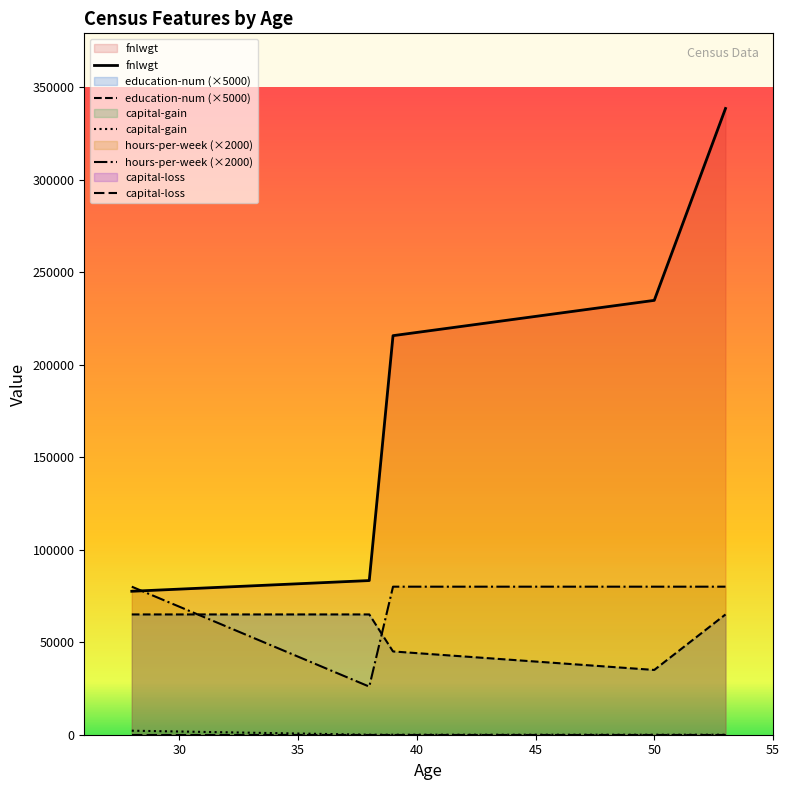

Between 28 and 53, which is larger?

53